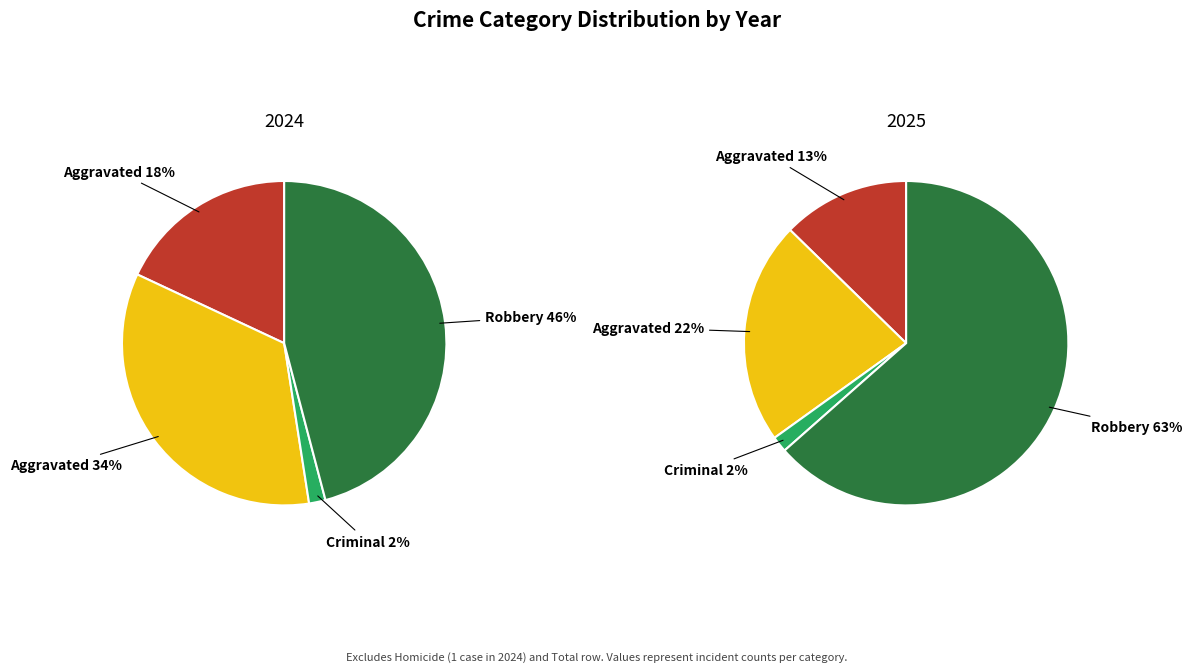

What percentage is the 3 slice, to the nearest percent?

63%